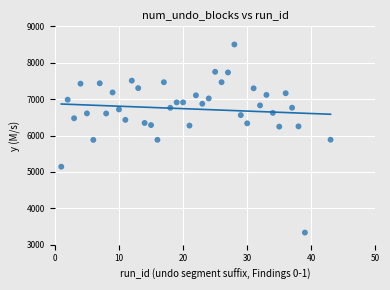

What is the range of Y values (max minus min)?

5168.0